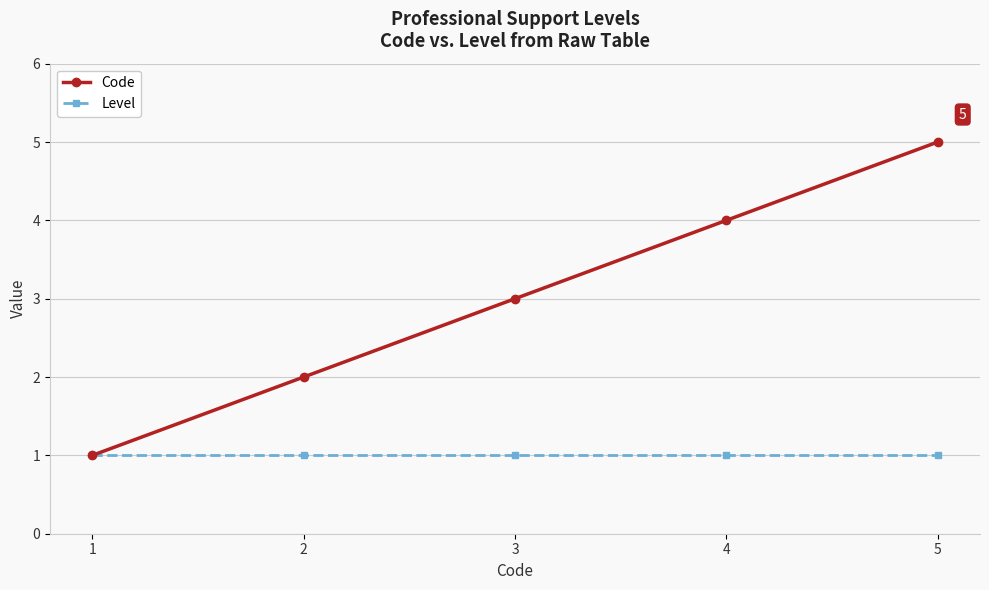

What is the difference between the maximum and minimum values in the Code series?

4